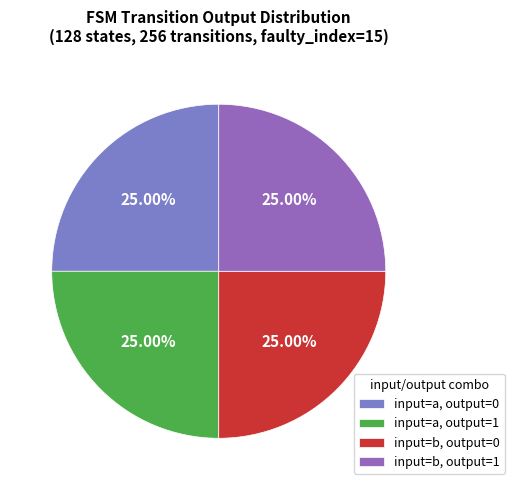

How many slices are in this pie chart?

4